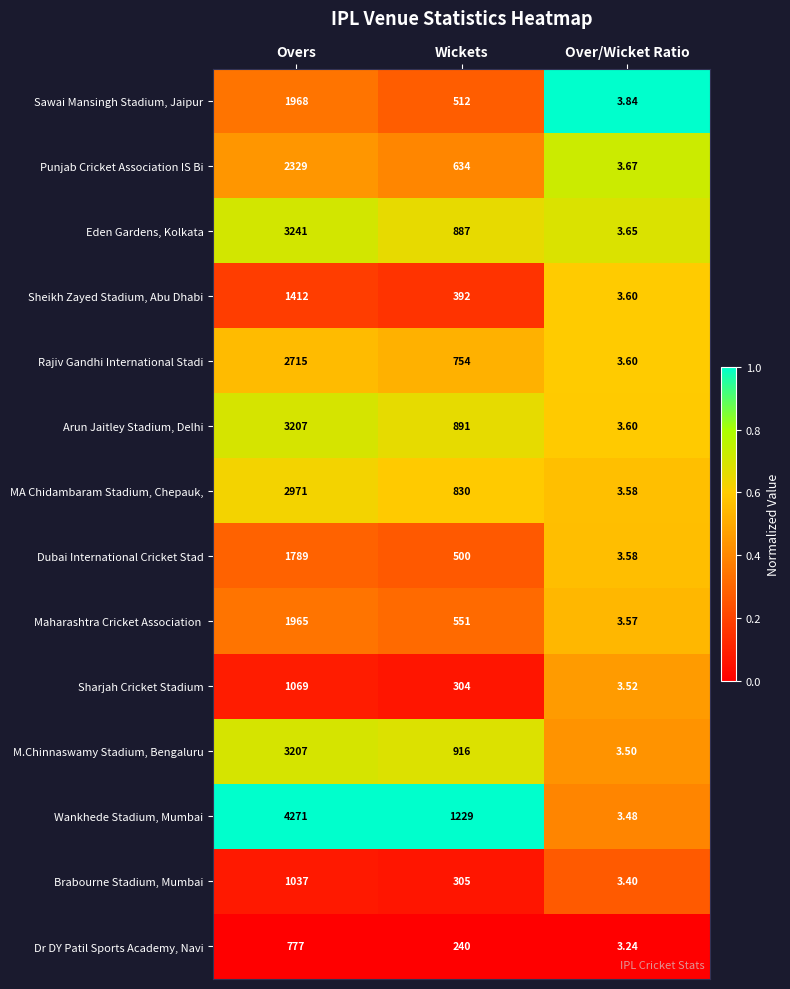

Where is Sawai Mansingh Stadium, Jaipur nearest to the value 985?

Wickets